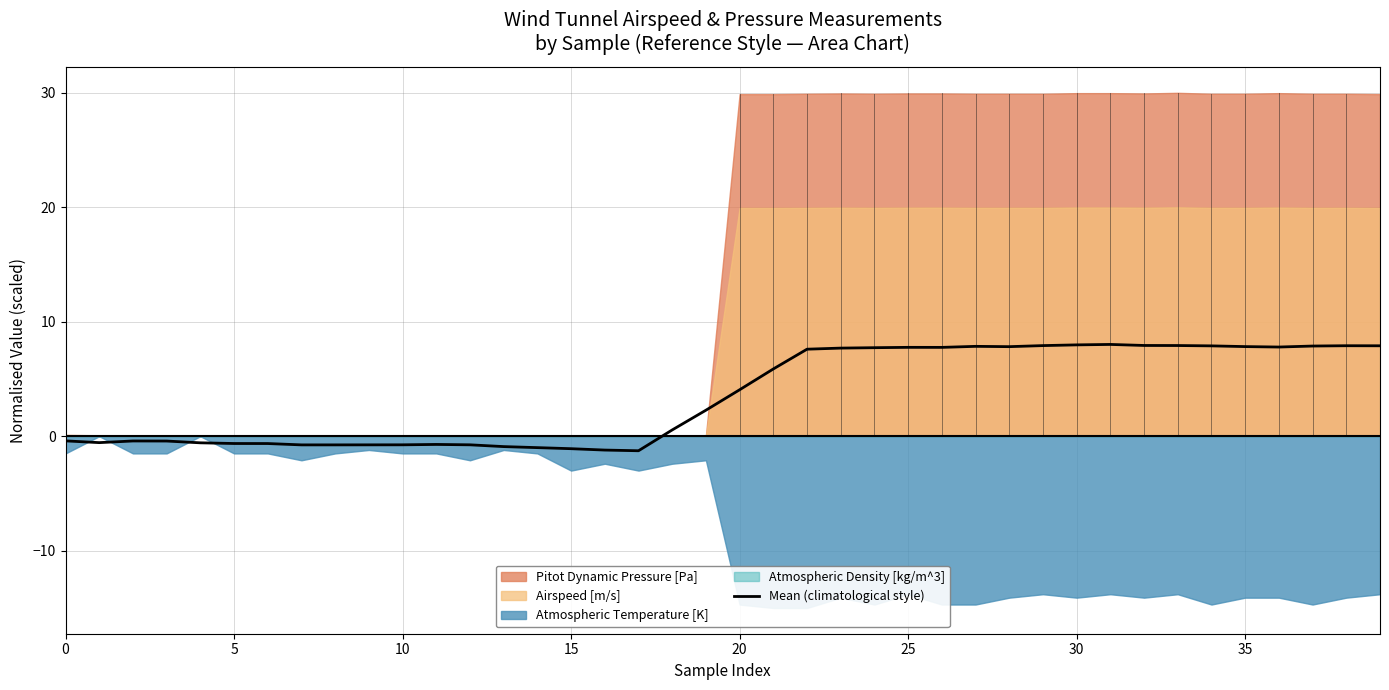

What is the change in value from 24 to 36?

+0.1